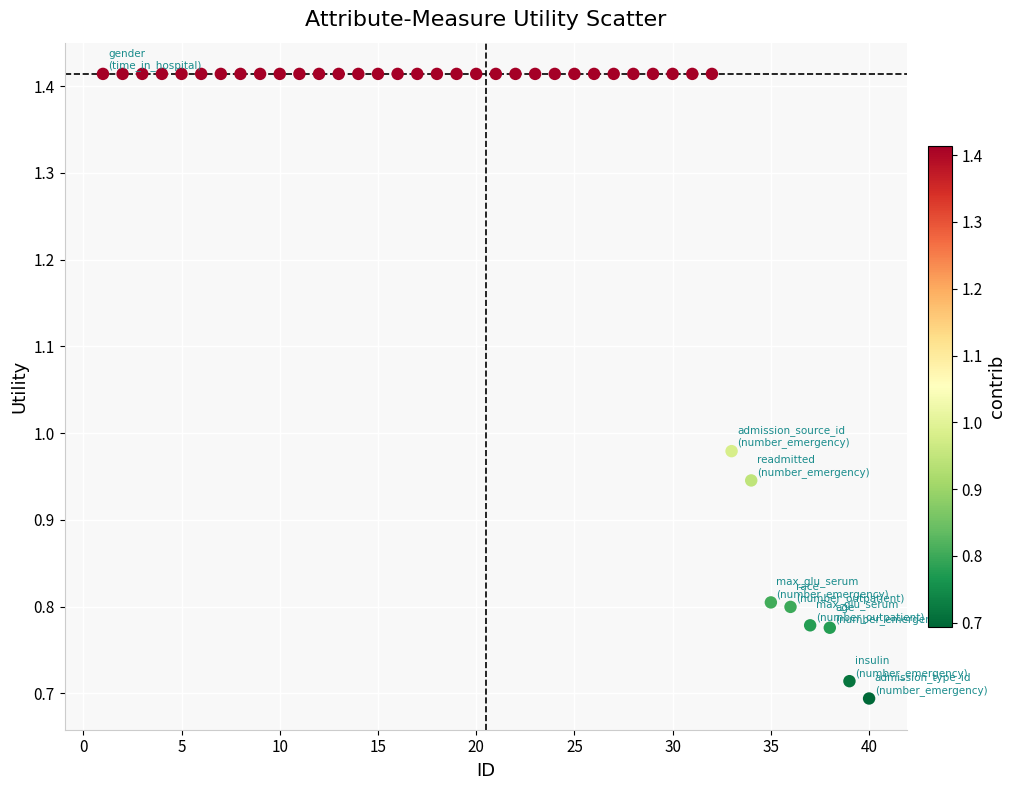

What is the range of X values (max minus min)?

39.0